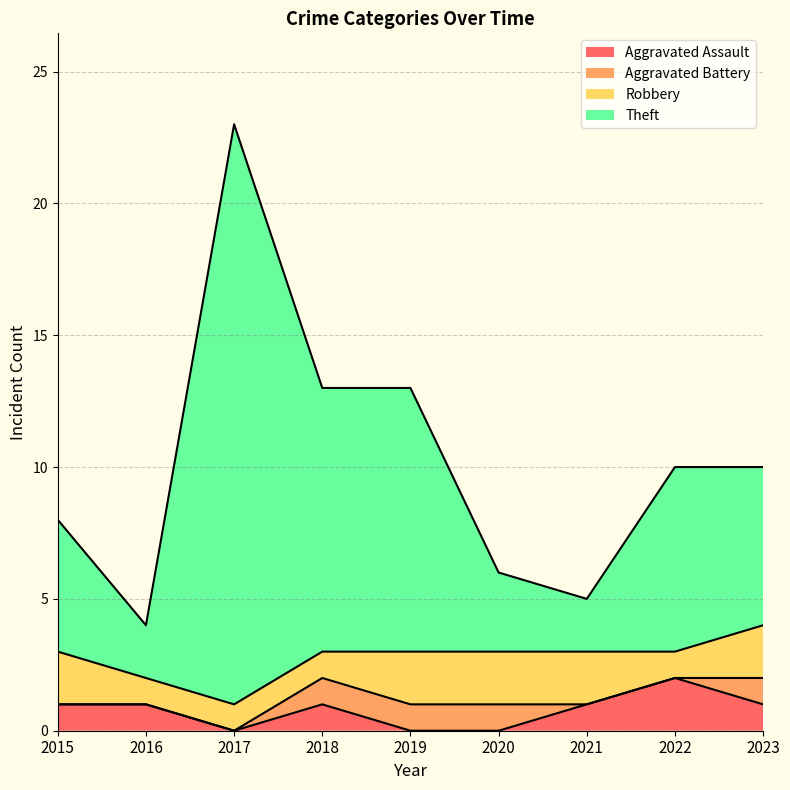

True or false: Aggravated Assault has more than 0 points higher than both neighbors.

True